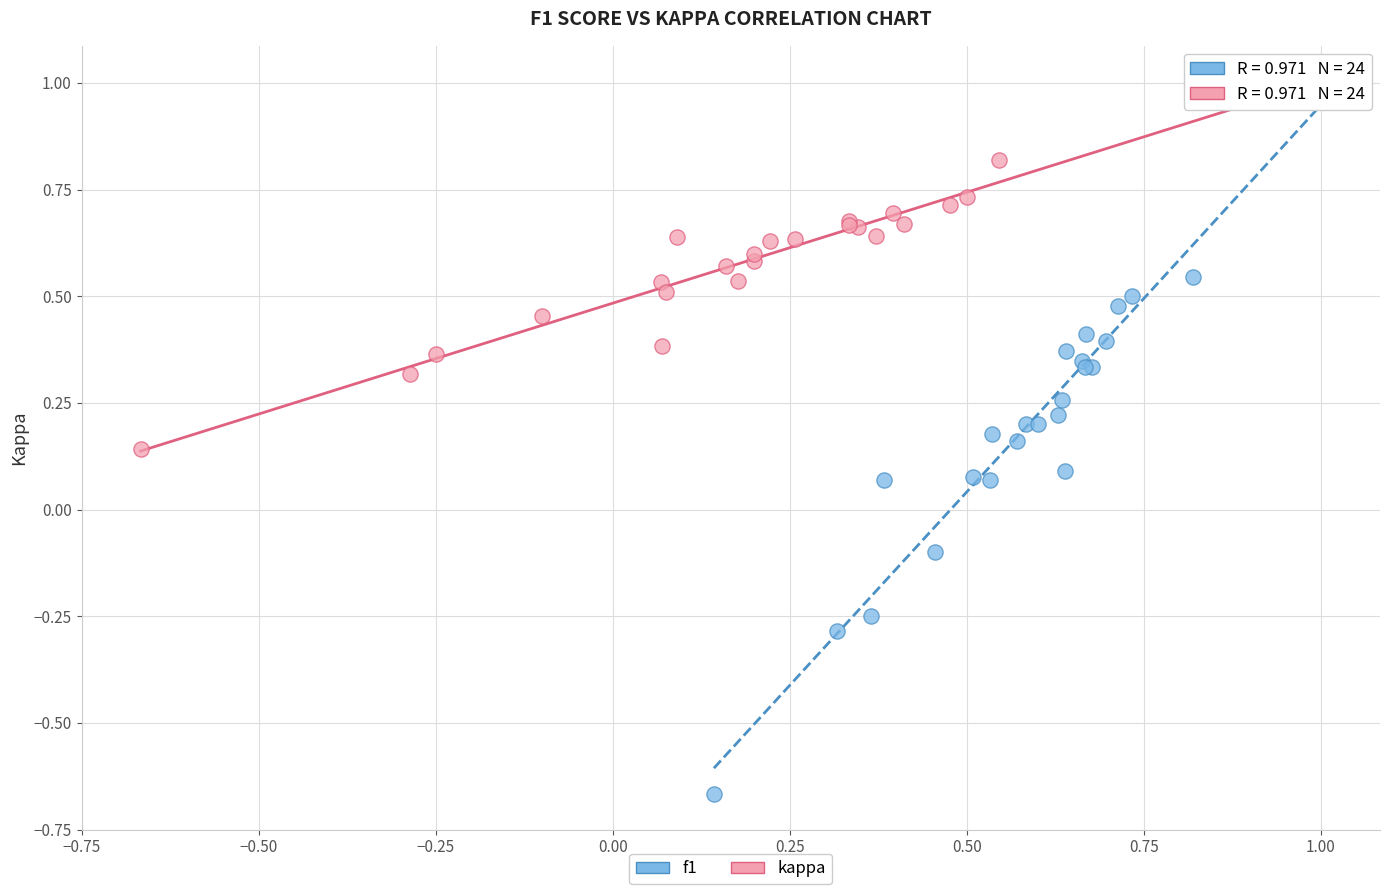

What are all the series names shown in the legend?

f1, kappa